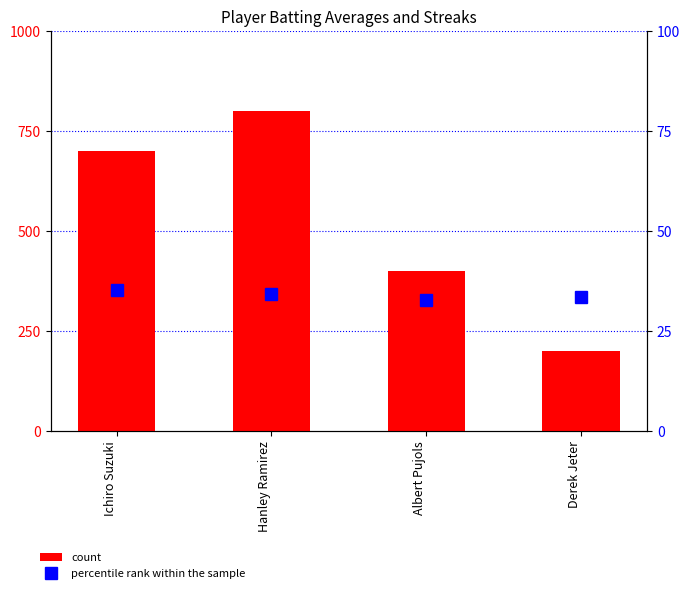

At how many categories does at least one series exceed 261?

3